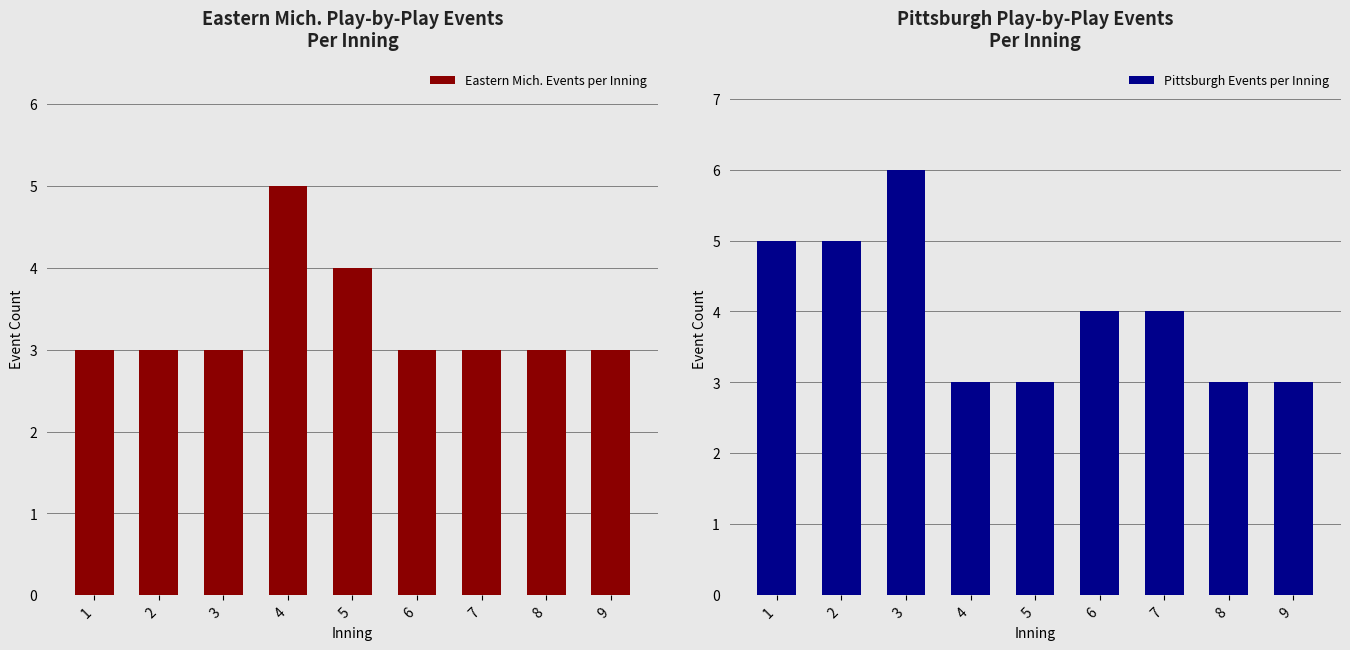

What is the lowest value of the Eastern Mich. Events per Inning series?

3